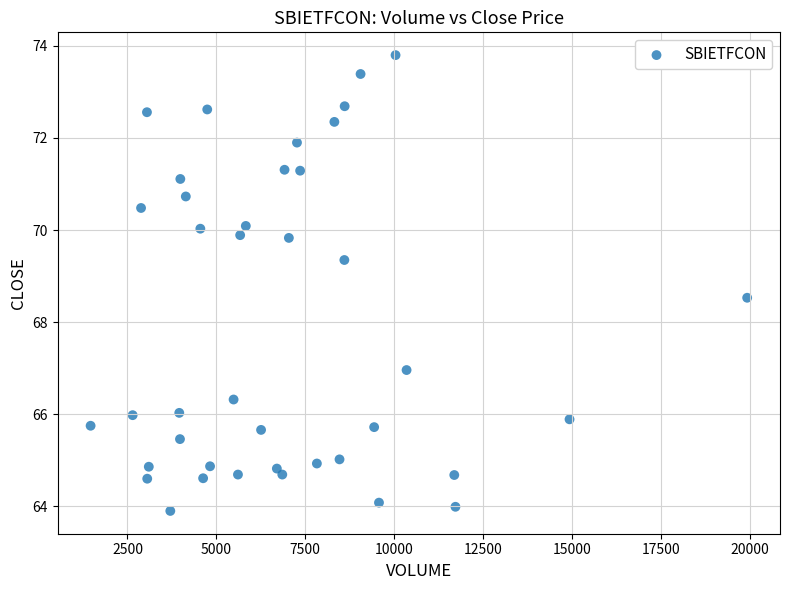

What is the range of X values (max minus min)?

18469.0